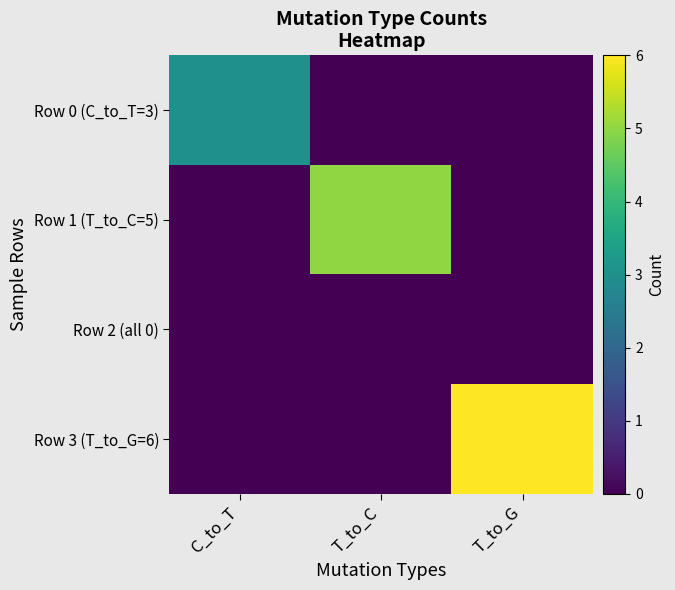

Rank the series at T_to_G from lowest to highest value.

Row 0 (C_to_T=3), Row 1 (T_to_C=5), Row 2 (all 0), Row 3 (T_to_G=6)